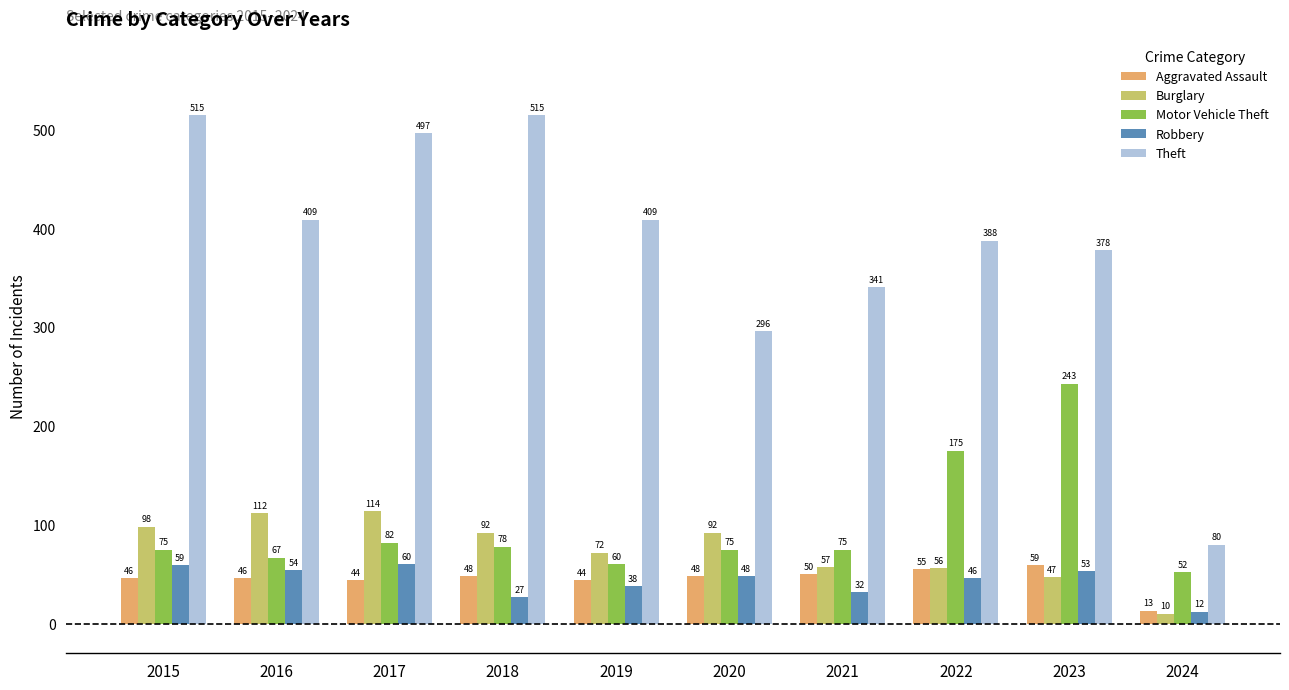

What is the value of the Burglary bar at the 6th from the left?

92